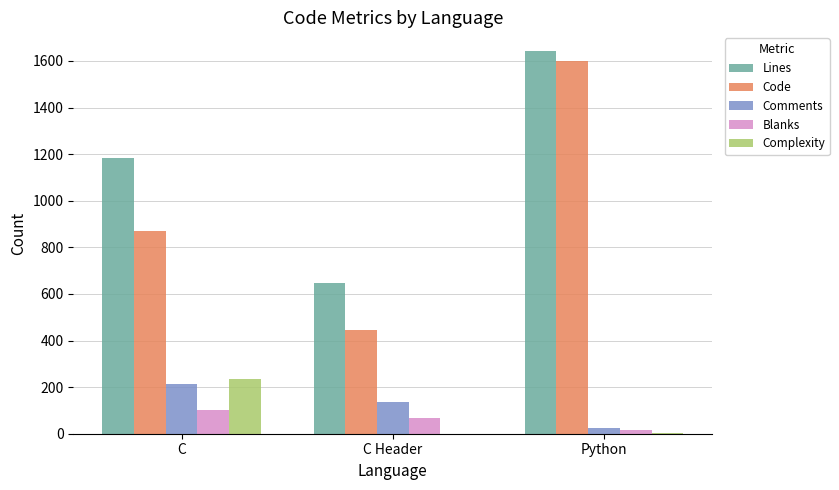

Which category has the highest value in the Complexity series?

C